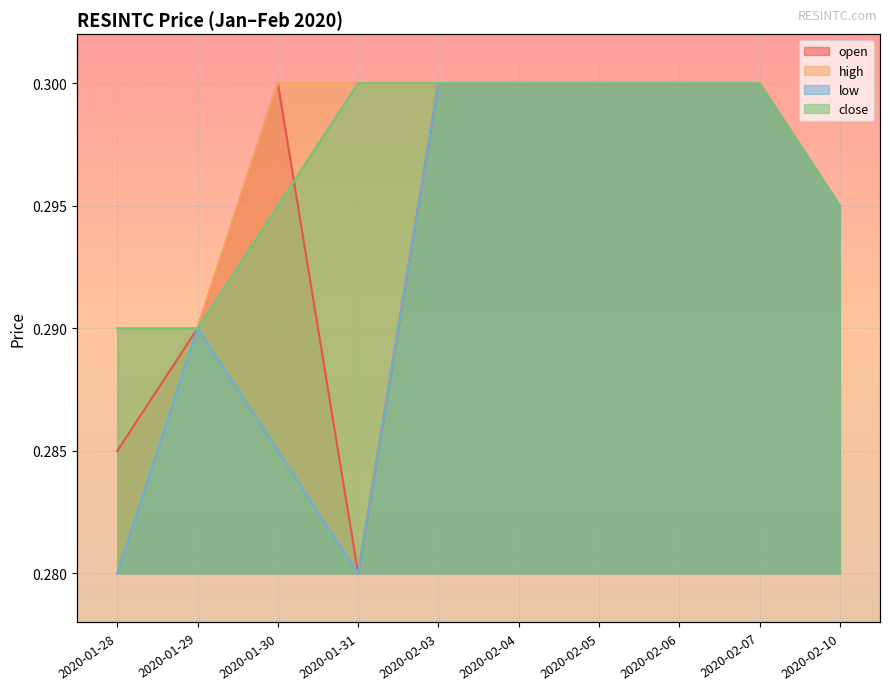

At which label does close reach its peak?

2020-01-31